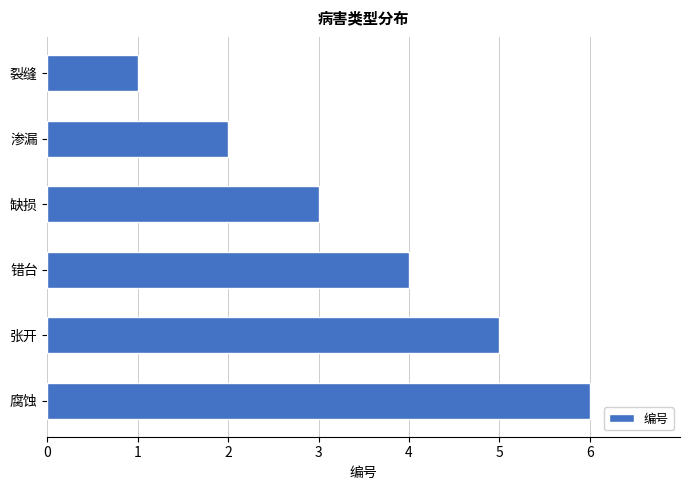

Which label corresponds to the largest value in the chart?

腐蚀